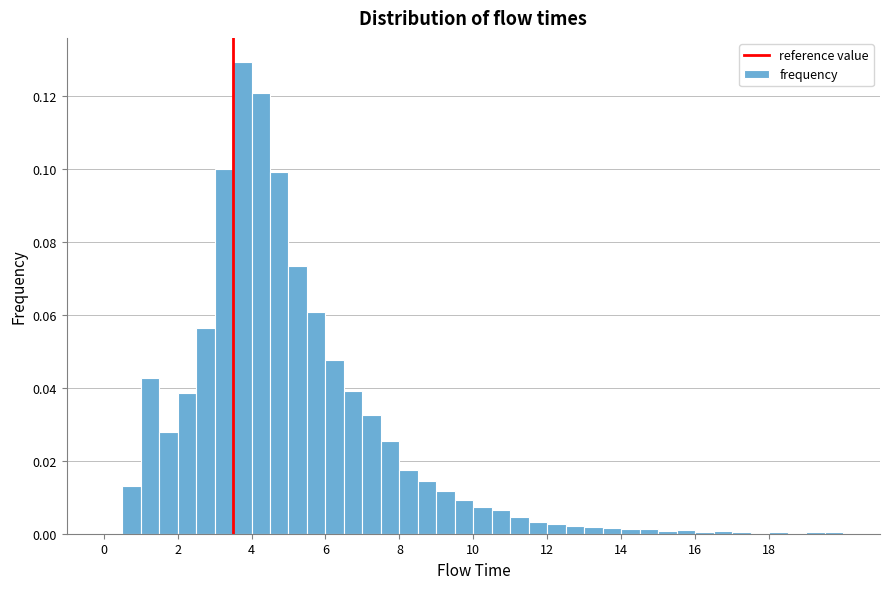

Around what value on the x-axis is the tallest bar? Give the approximate position of its centre, as read against the axis.

3.8